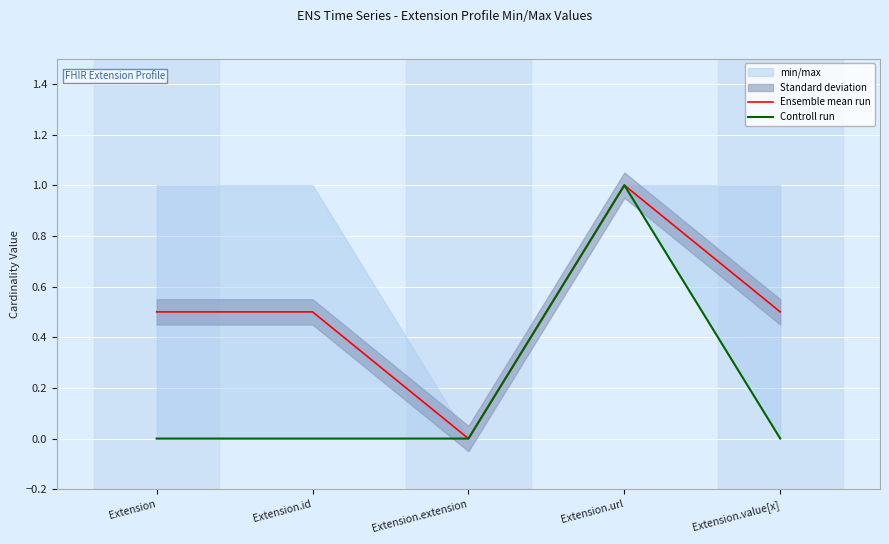

Is this an area chart (filled region under the line)?

No